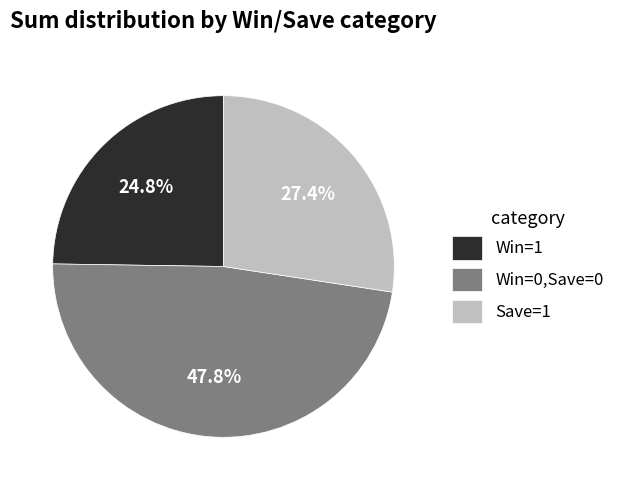

Which has a higher value, Win=0,Save=0 or Save=1?

Win=0,Save=0